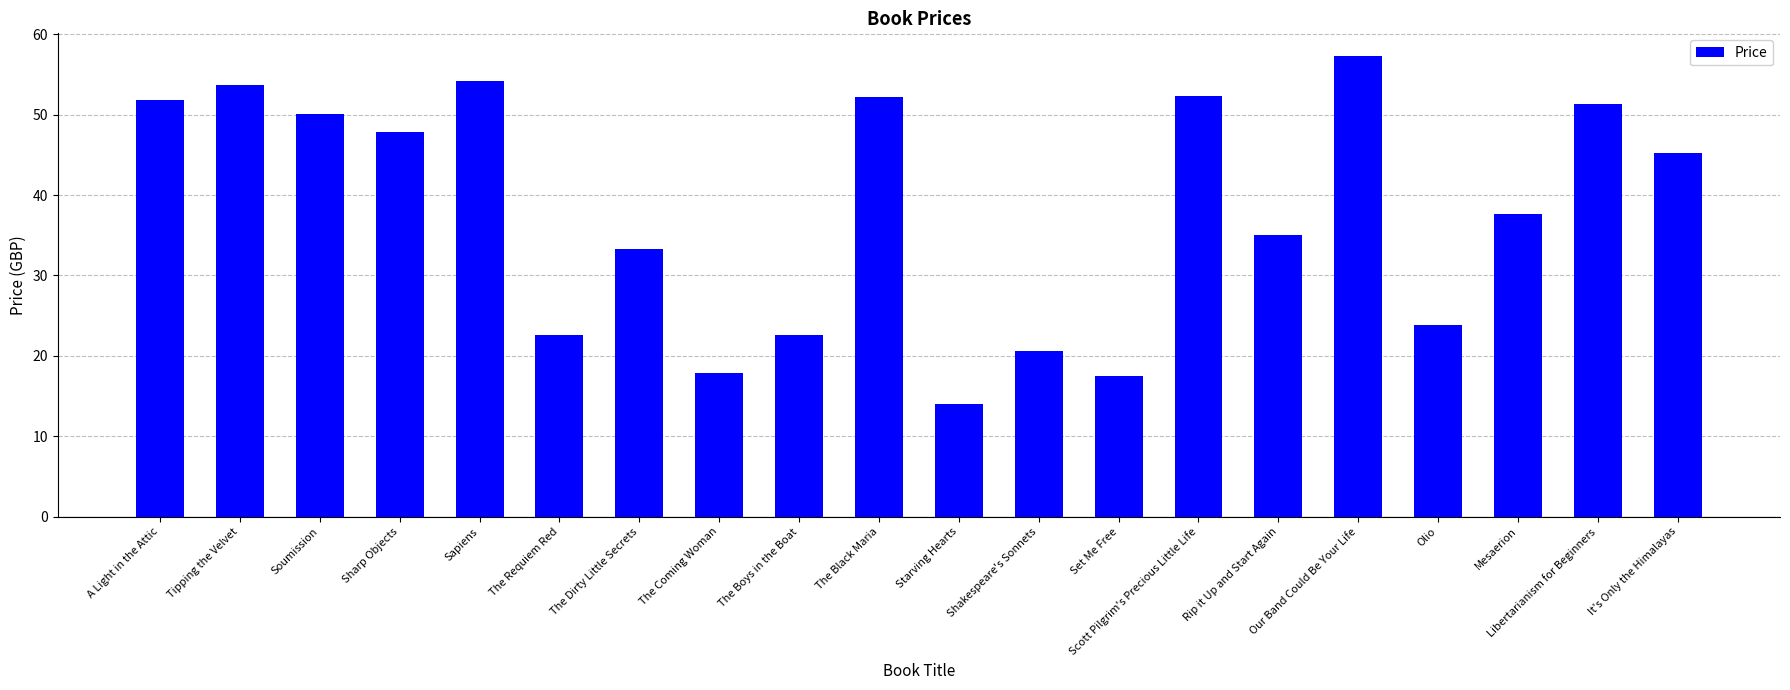

Which has a higher value, Rip it Up and Start Again or Sharp Objects?

Sharp Objects